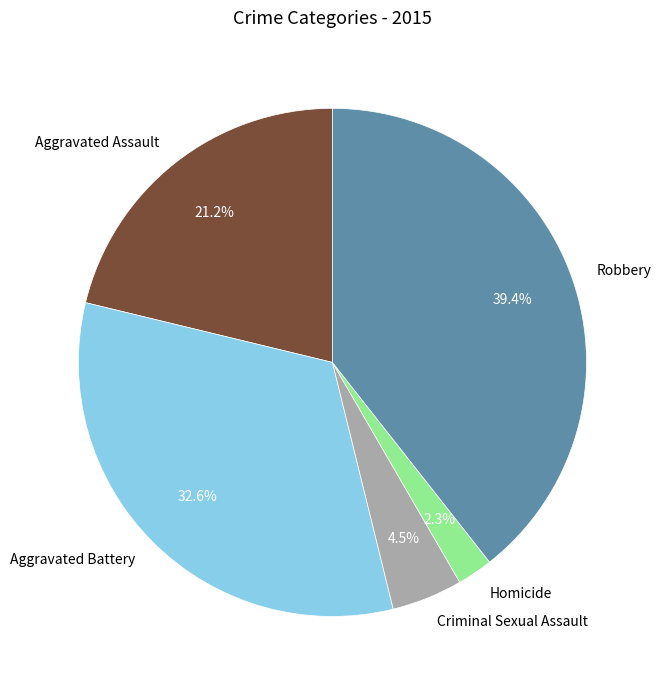

To the nearest percent, what is the difference between the largest and smallest slice percentages?

37%